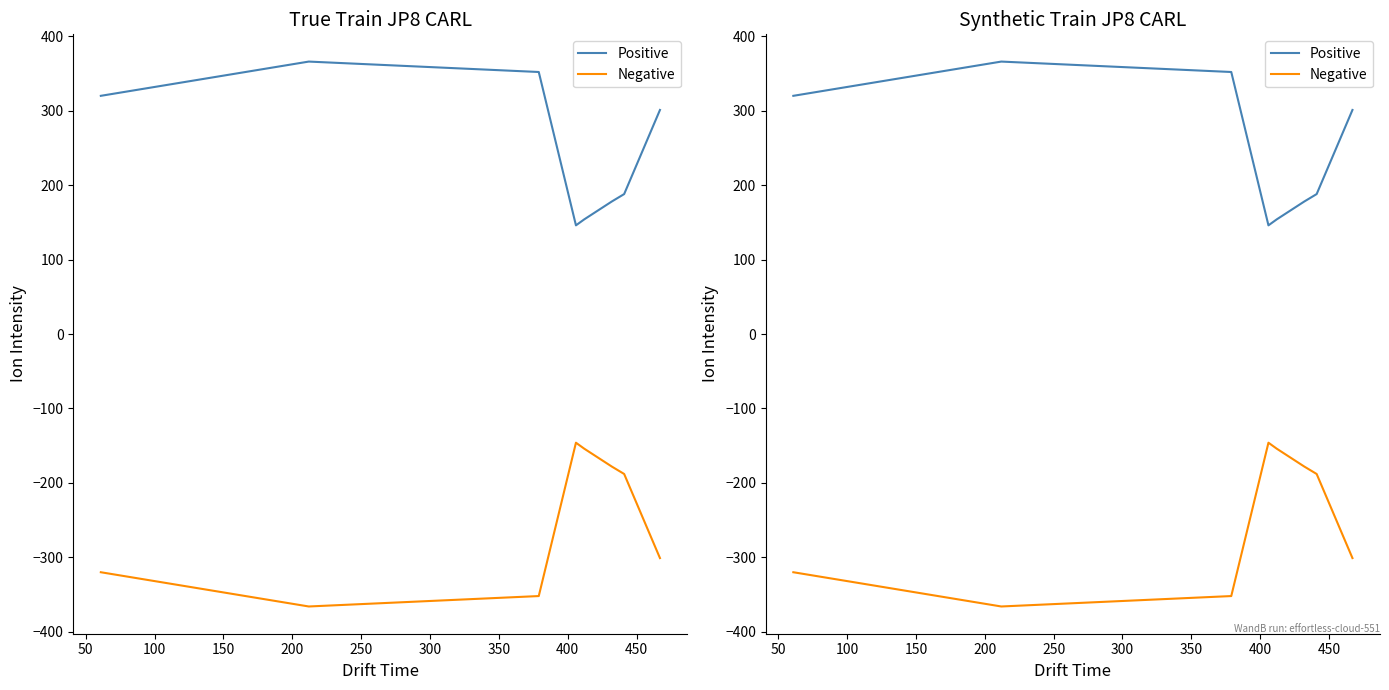

Rank the series at 100 from highest to lowest value.

Positive, Negative